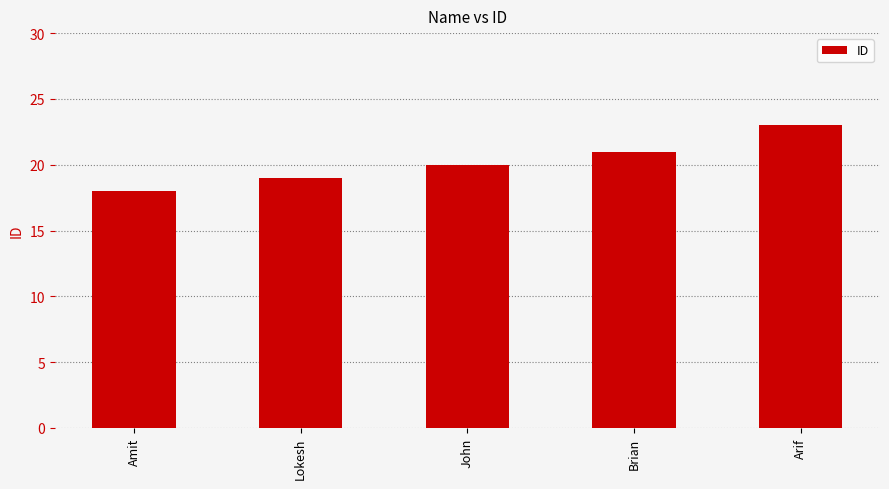

The value at Arif is 16. True or false?

False